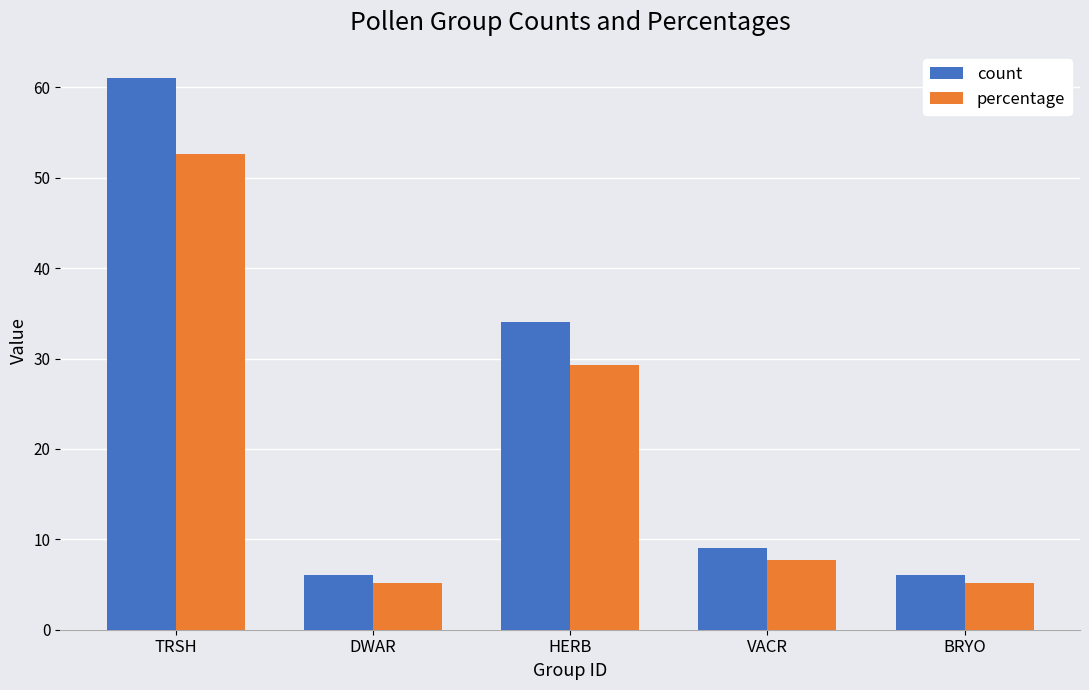

How many groups of bars are there?

5